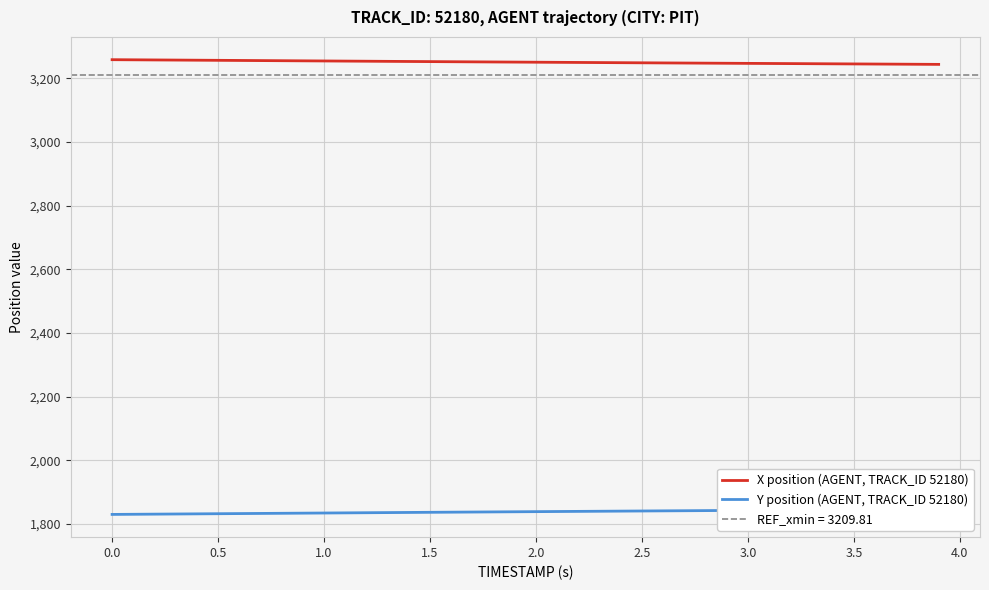

Reading left to right, list all the values displayed in this chart.

X position (AGENT, TRACK_ID 52180): 3258.7	3258.3	3257.9	3257.5	3257.1	3256.7	3256.3	3255.9	3255.5	3255.1	3254.7	3254.3	3253.9	3253.5	3253.1	3252.7	3252.3	3251.9	3251.5	3251.2	3250.8	3250.4	3250.0	3249.7	3249.3	3248.9	3248.6	3248.2	3247.8	3247.5	3247.1	3246.8	3246.4	3246.1	3245.7	3245.4	3245.0	3244.7	3244.3	3244.0
Y position (AGENT, TRACK_ID 52180): 1829.5	1830.0	1830.4	1830.9	1831.3	1831.8	1832.2	1832.6	1833.1	1833.5	1834.0	1834.4	1834.9	1835.3	1835.7	1836.2	1836.6	1837.0	1837.5	1837.9	1838.3	1838.7	1839.1	1839.5	1839.9	1840.3	1840.7	1841.1	1841.5	1841.9	1842.3	1842.7	1843.1	1843.5	1843.8	1844.2	1844.6	1845.0	1845.4	1845.8